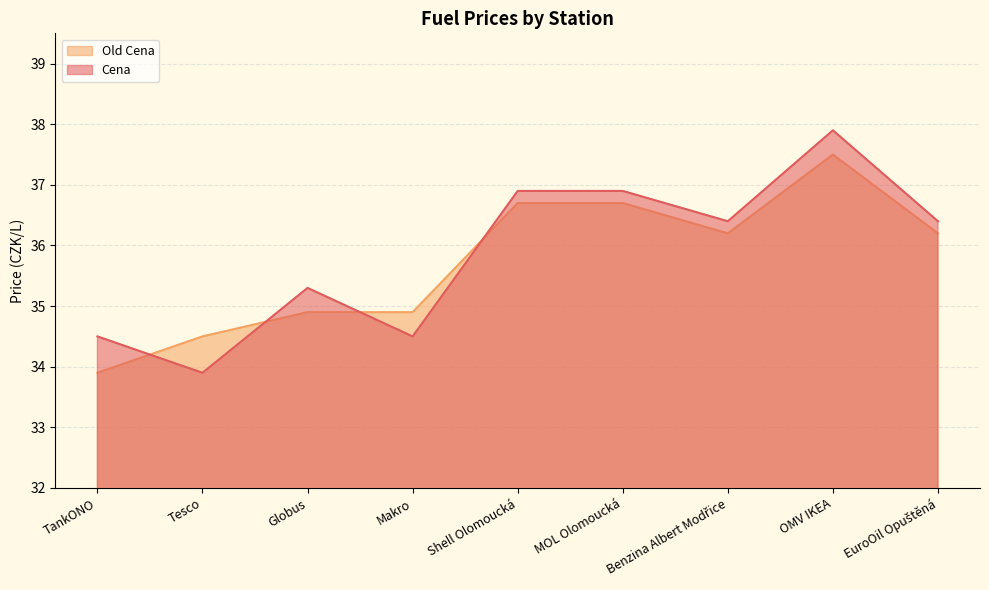

At which category does Old Cena reach its first local valley?

Benzina Albert Modřice